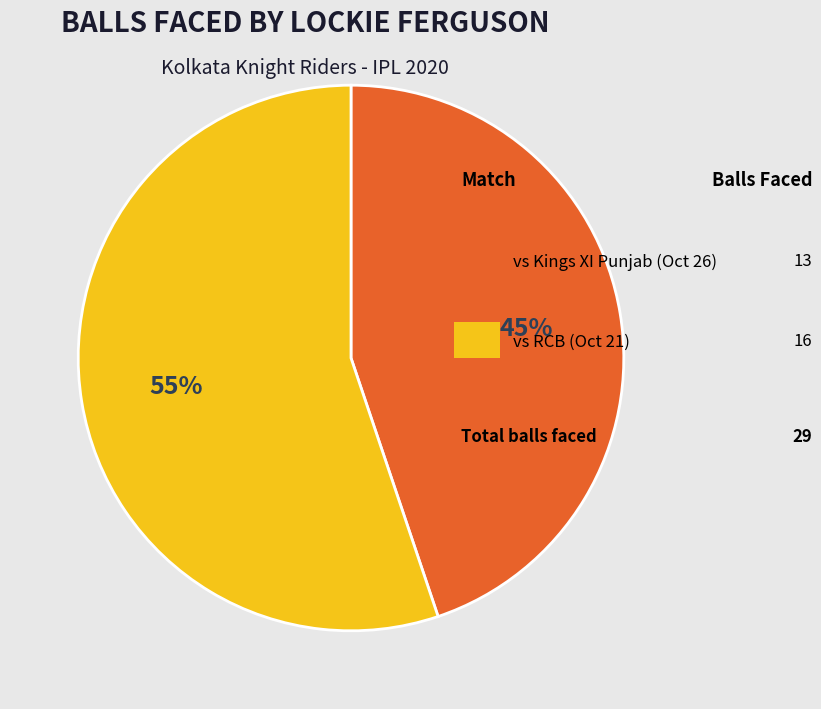

Does any single category account for the majority?

Yes